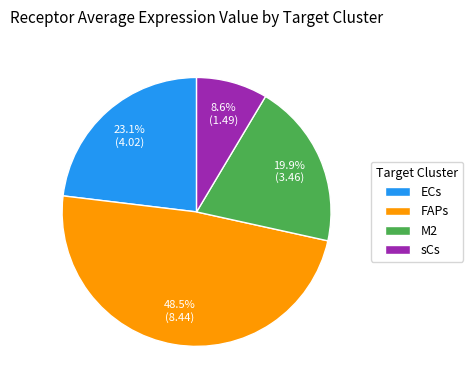

Is it true that ECs is 9% of the pie?

False